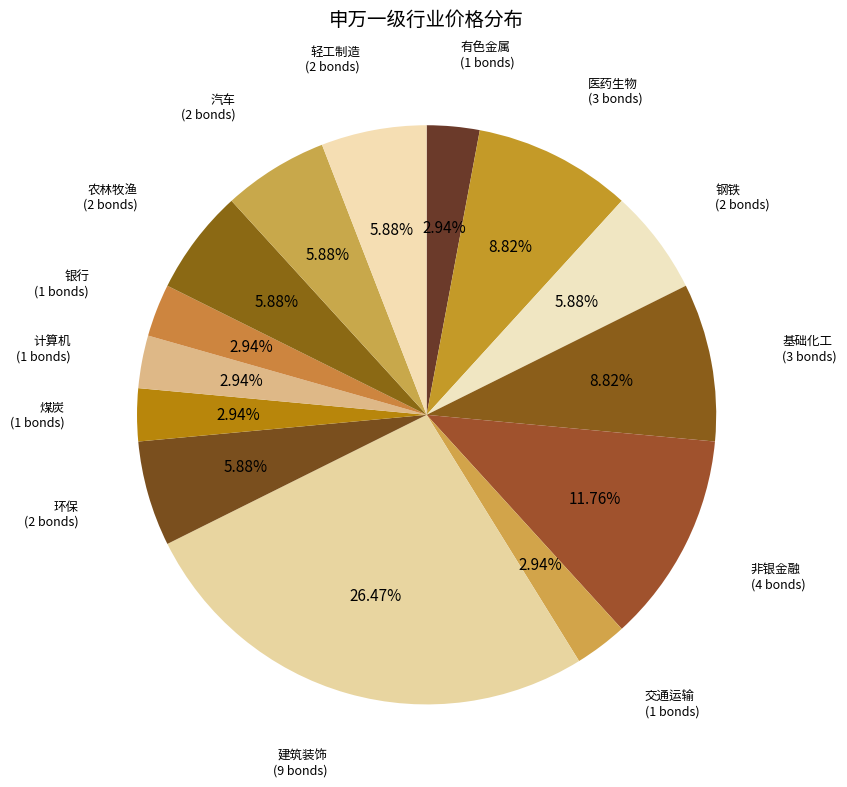

How many slices are in this pie chart?

14